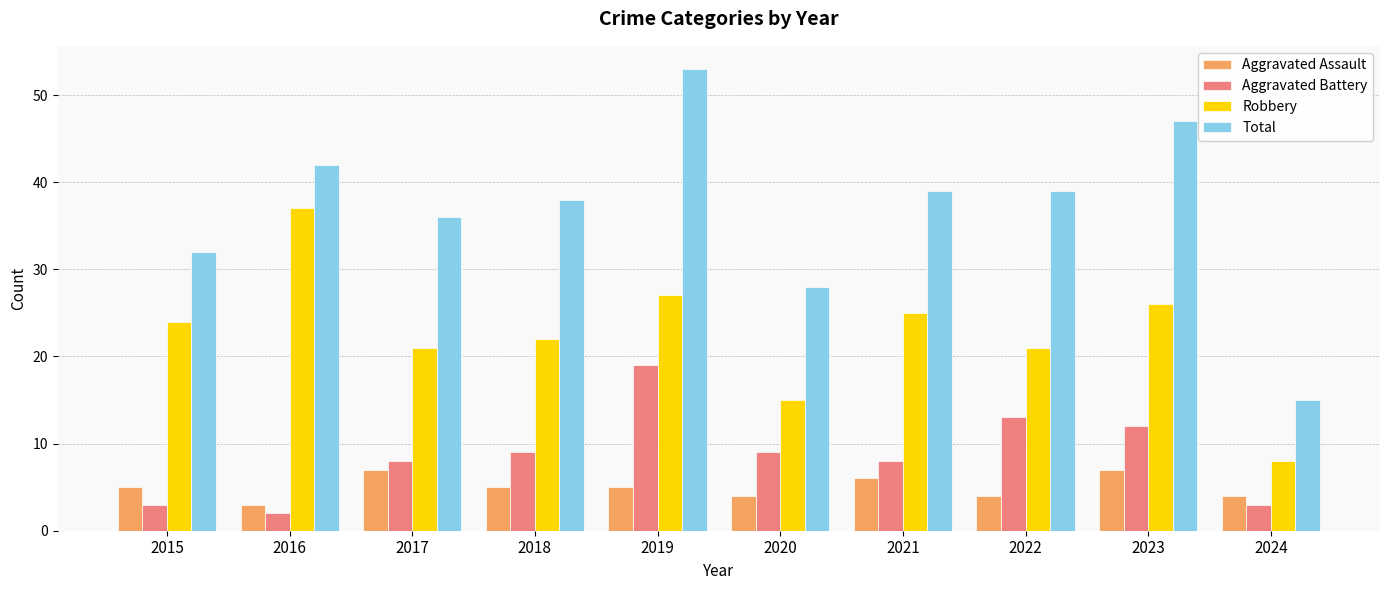

What is the minimum value for Robbery?

8